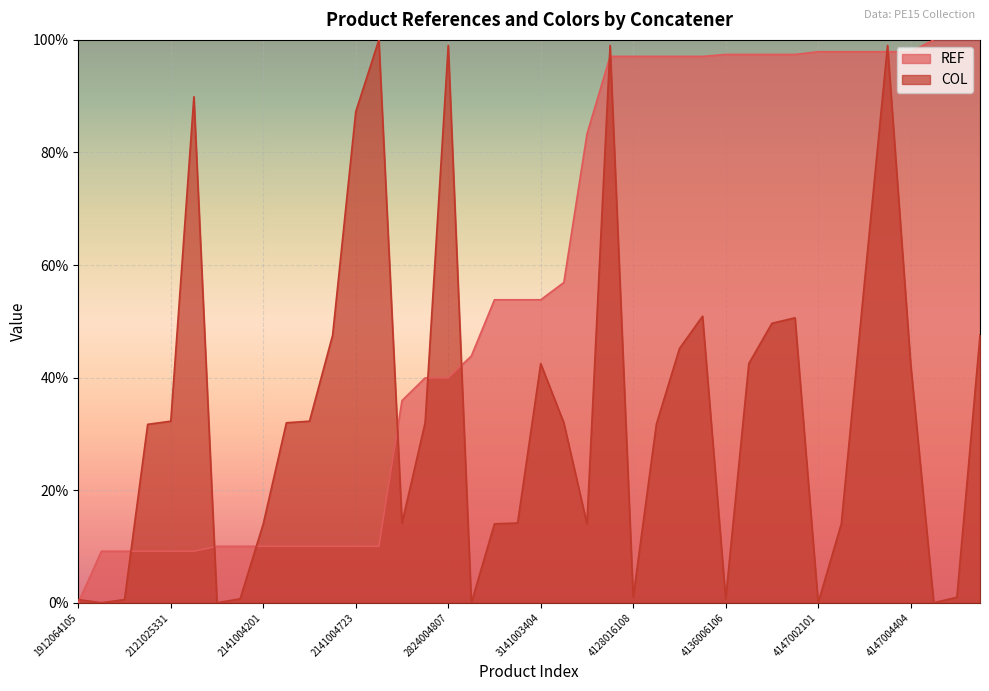

How many lines are shown in the chart?

2